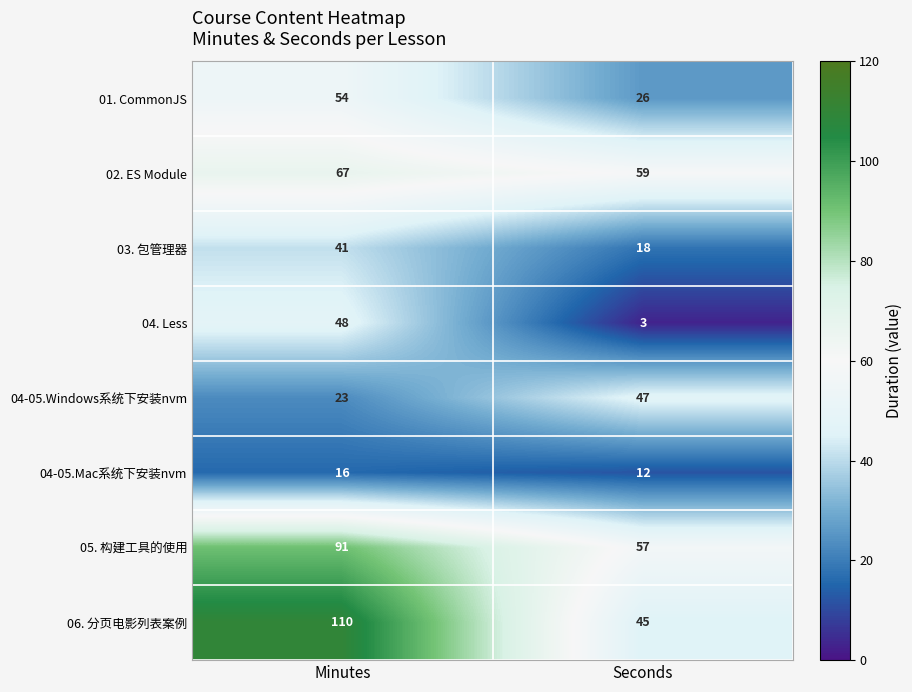

What is the total value across all series at Seconds?

267